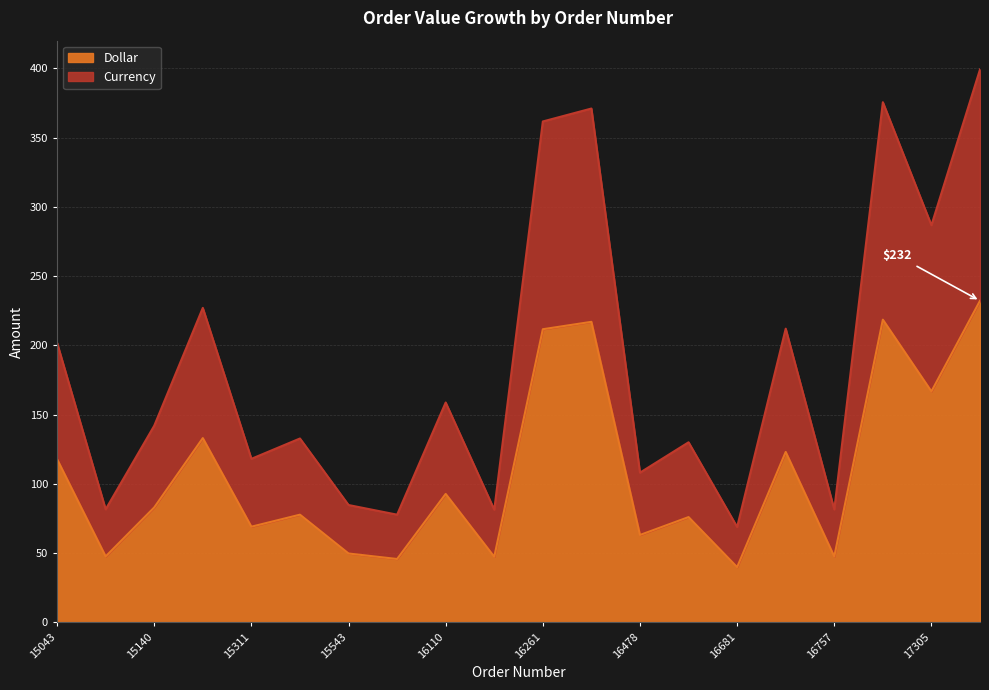

How many lines are shown in the chart?

2